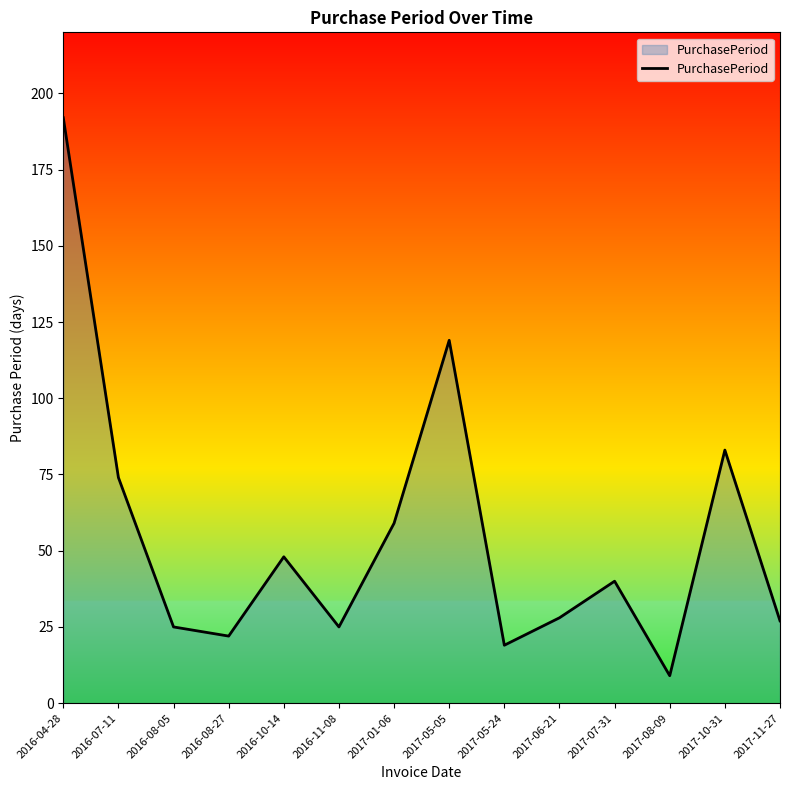

Is it true that the value at 2017-05-05 is 78?

False